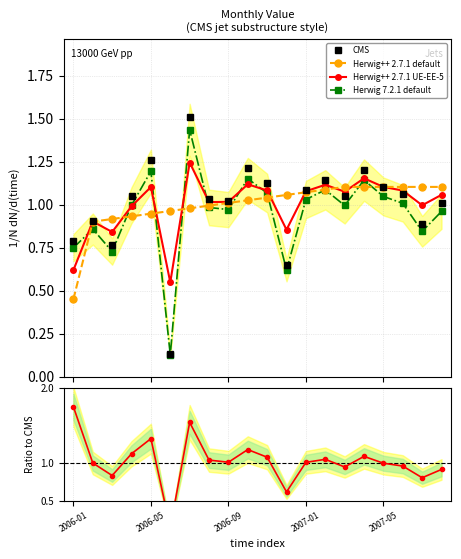

In value/n, how many points are lower than both neighbors (excluding endpoints)?

6